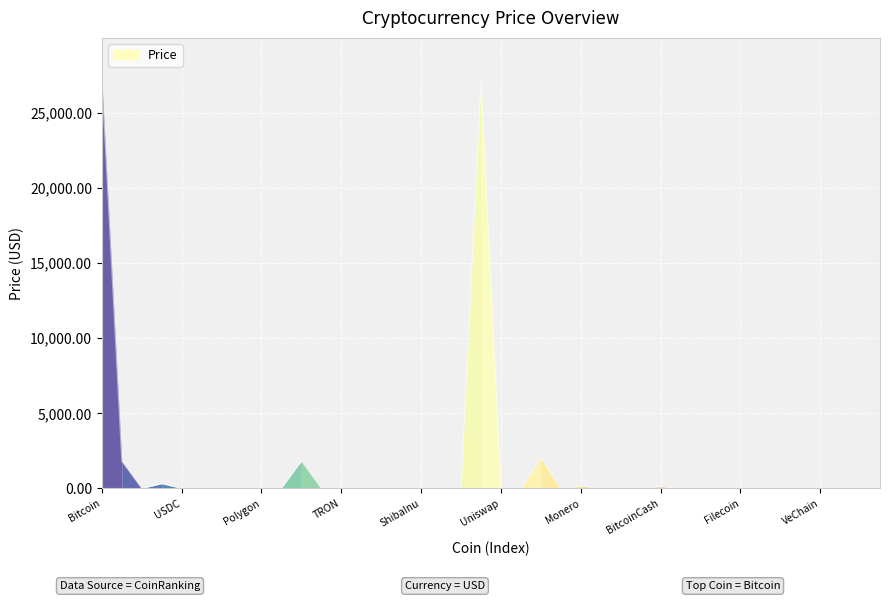

What is the greatest value displayed?

27249.0